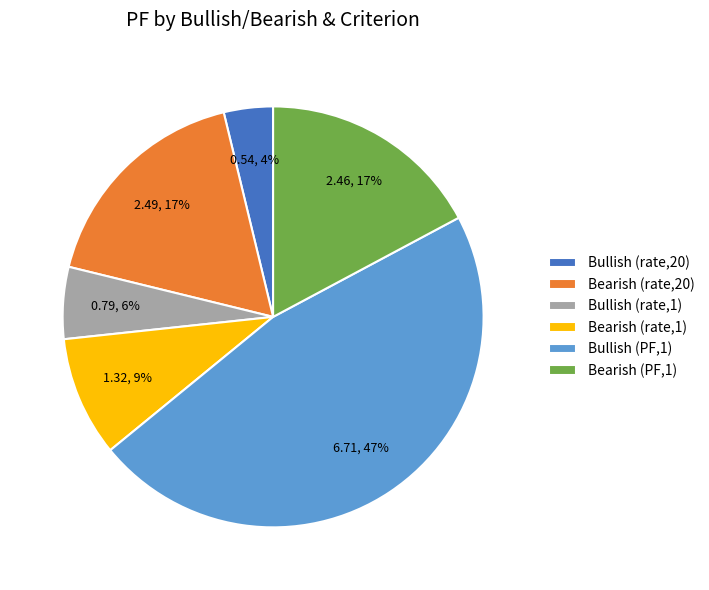

To the nearest percent, what portion does Bearish (PF,1) represent?

17%